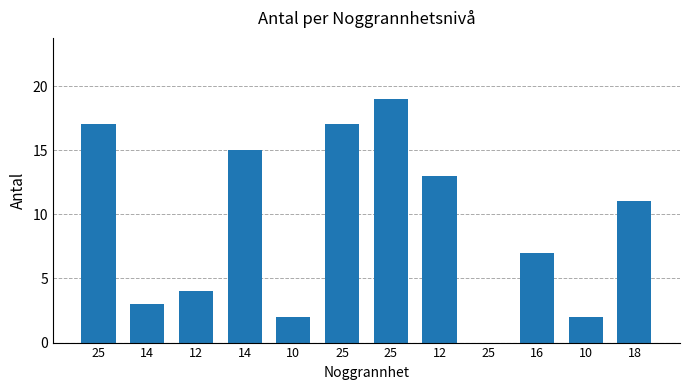

Count the number of data series in this chart.

1